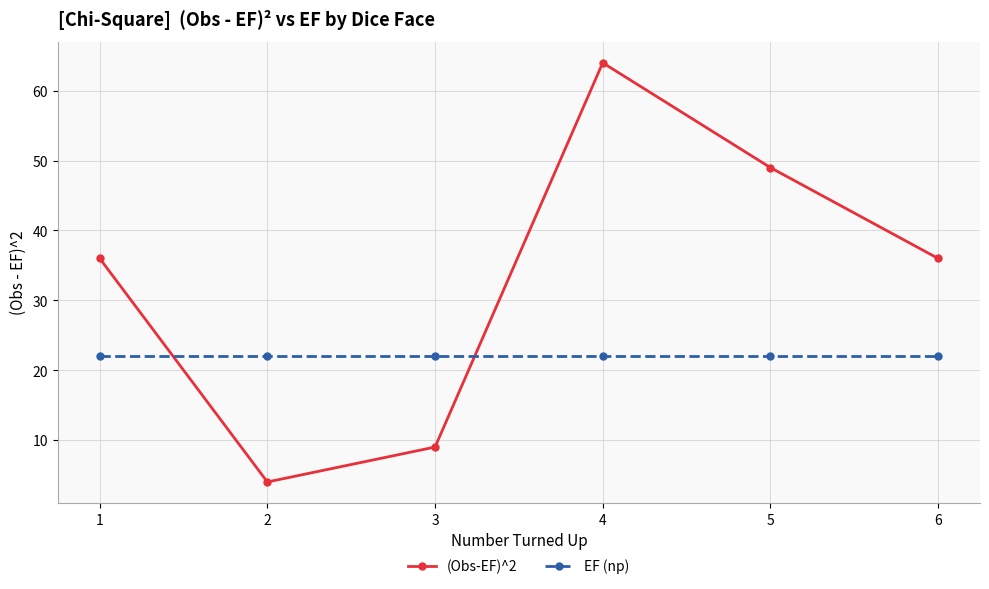

What value does the EF (np) series have at 6?

22